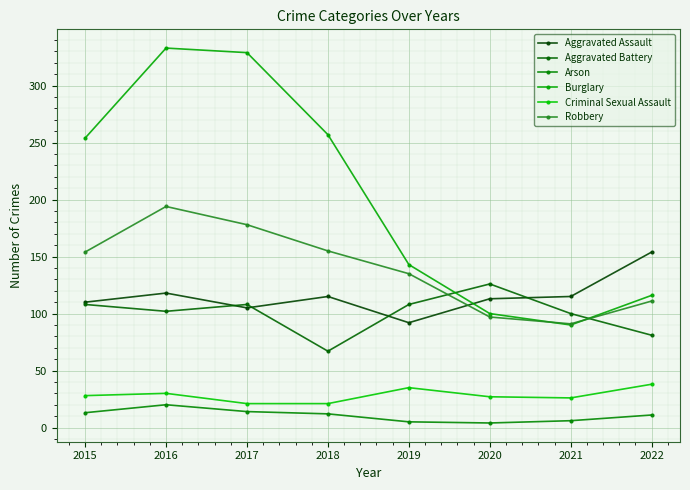

Does the chart have visible grid lines?

Yes